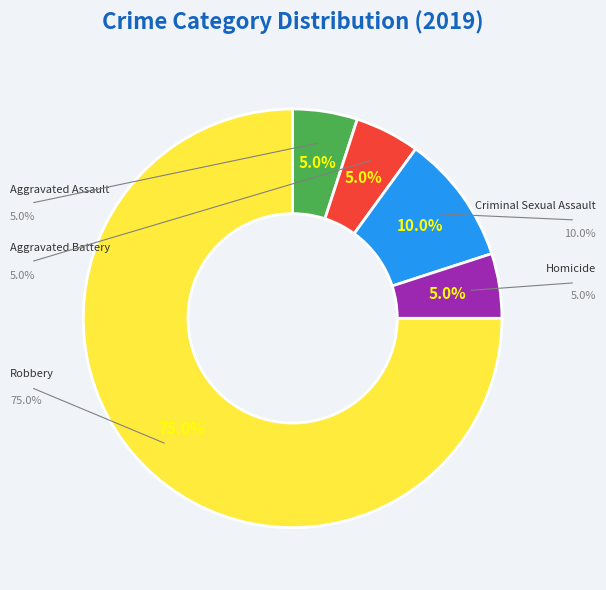

Is it true that Robbery is 75% of the pie?

True